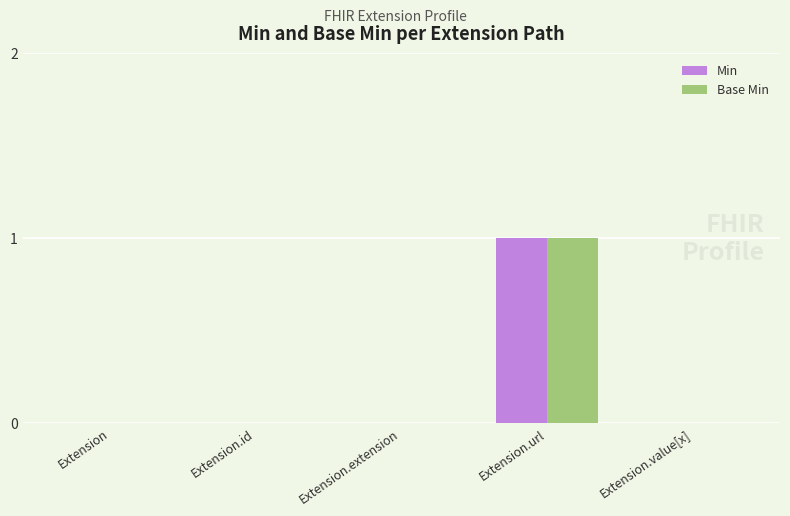

Is it true that Min equals -1 at Extension.id?

False